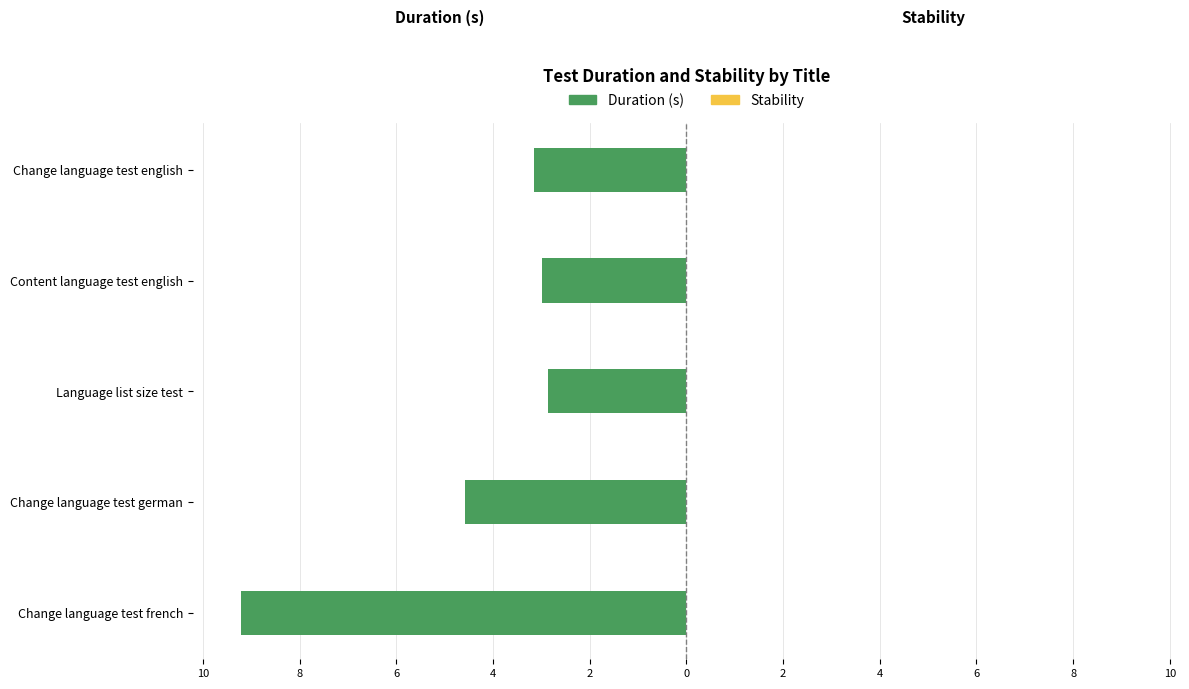

Are the bars horizontal?

Yes